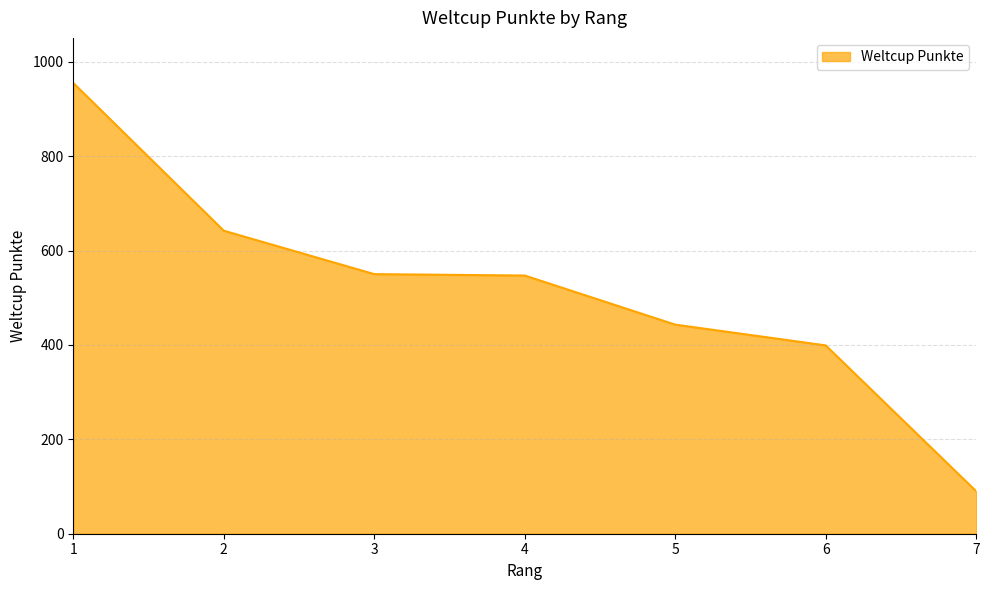

Approximately how many times larger is the value at 1 compared to 7?

10.6